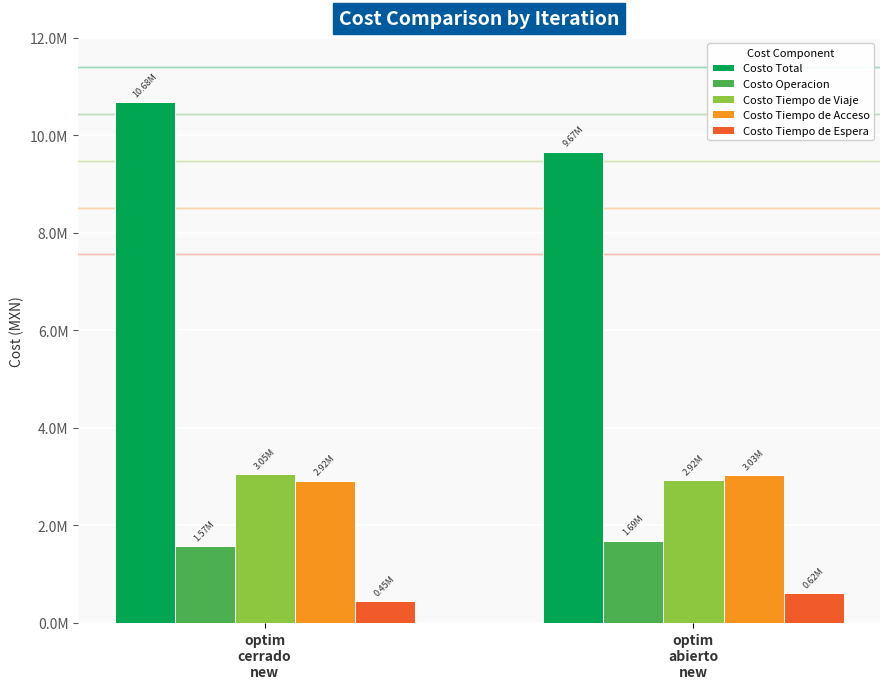

Reading left to right, transcribe all the data shown in this chart.

Costo Total: optim
cerrado
new=10678606.6	optim
abierto
new=9665106.5
Costo Operacion: optim
cerrado
new=1573627.0	optim
abierto
new=1687001.1
Costo Tiempo de Viaje: optim
cerrado
new=3050806.5	optim
abierto
new=2920696.8
Costo Tiempo de Acceso: optim
cerrado
new=2916698.5	optim
abierto
new=3027224.9
Costo Tiempo de Espera: optim
cerrado
new=450294.3	optim
abierto
new=616049.1